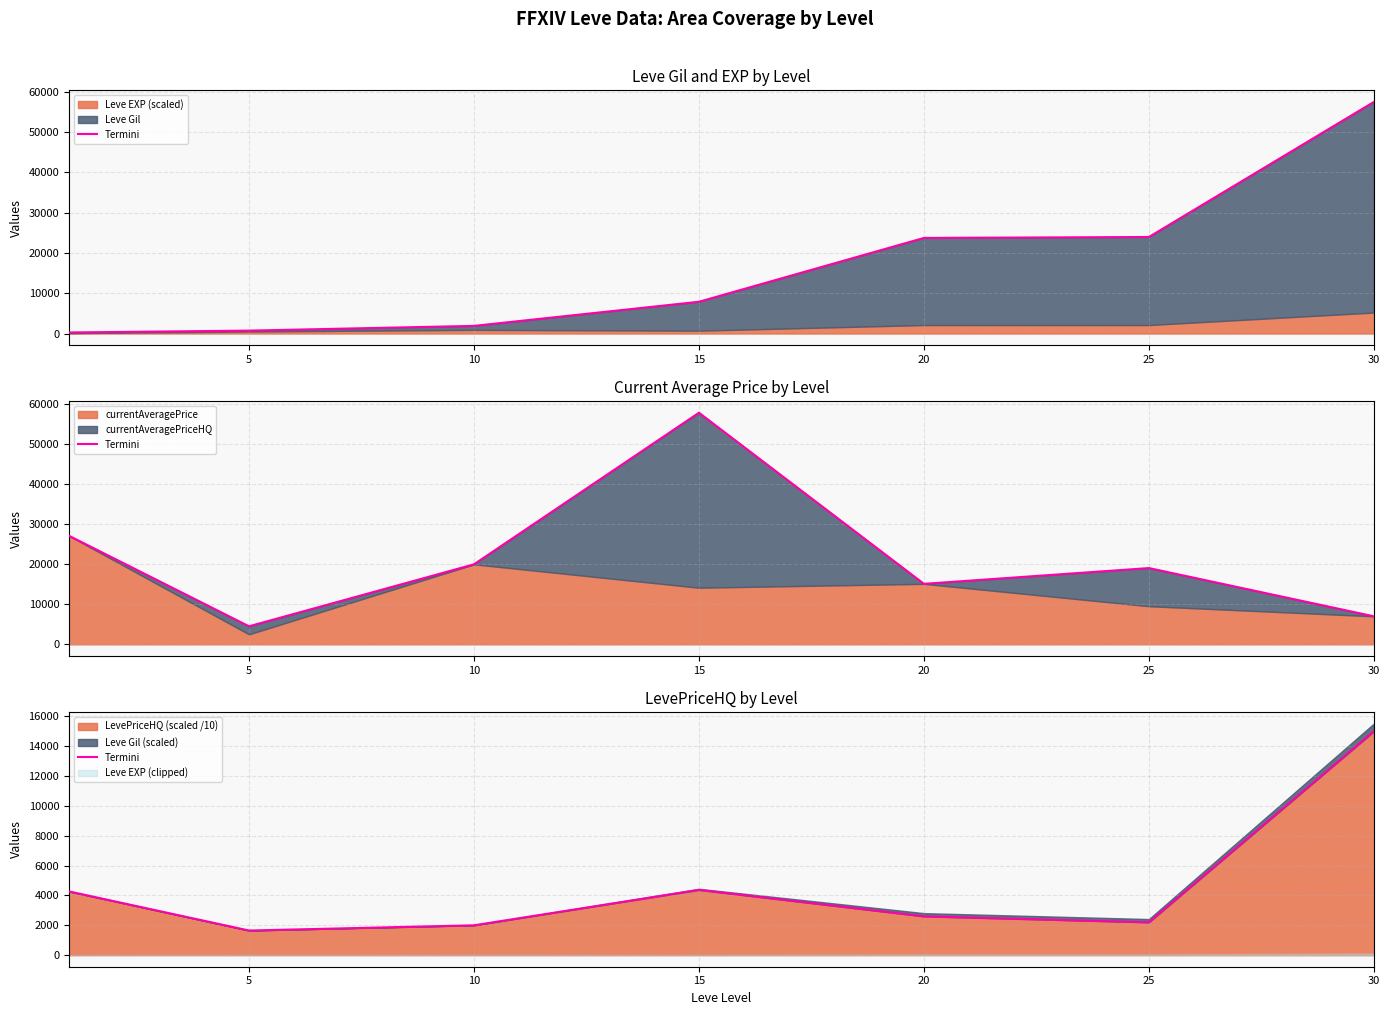

True or false: there are more than 2 points higher than both neighbors.

False